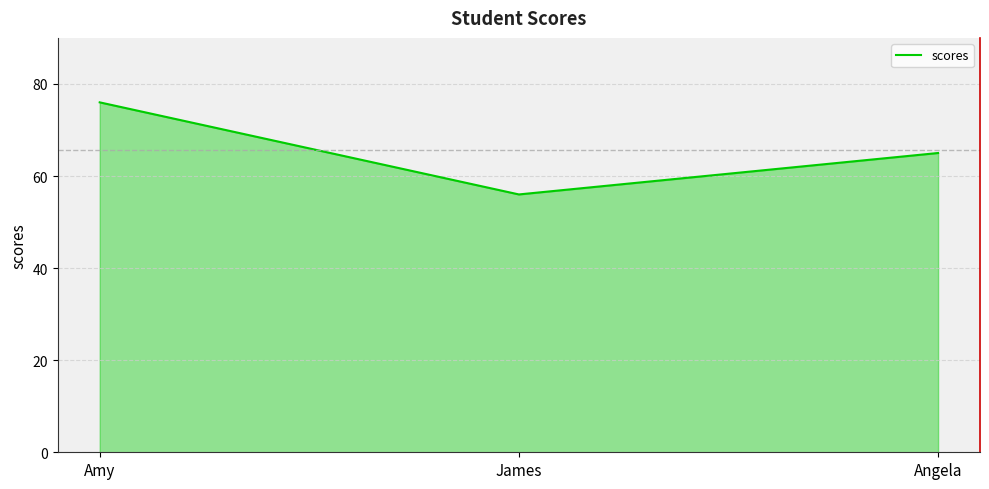

How many lines are shown in the chart?

1